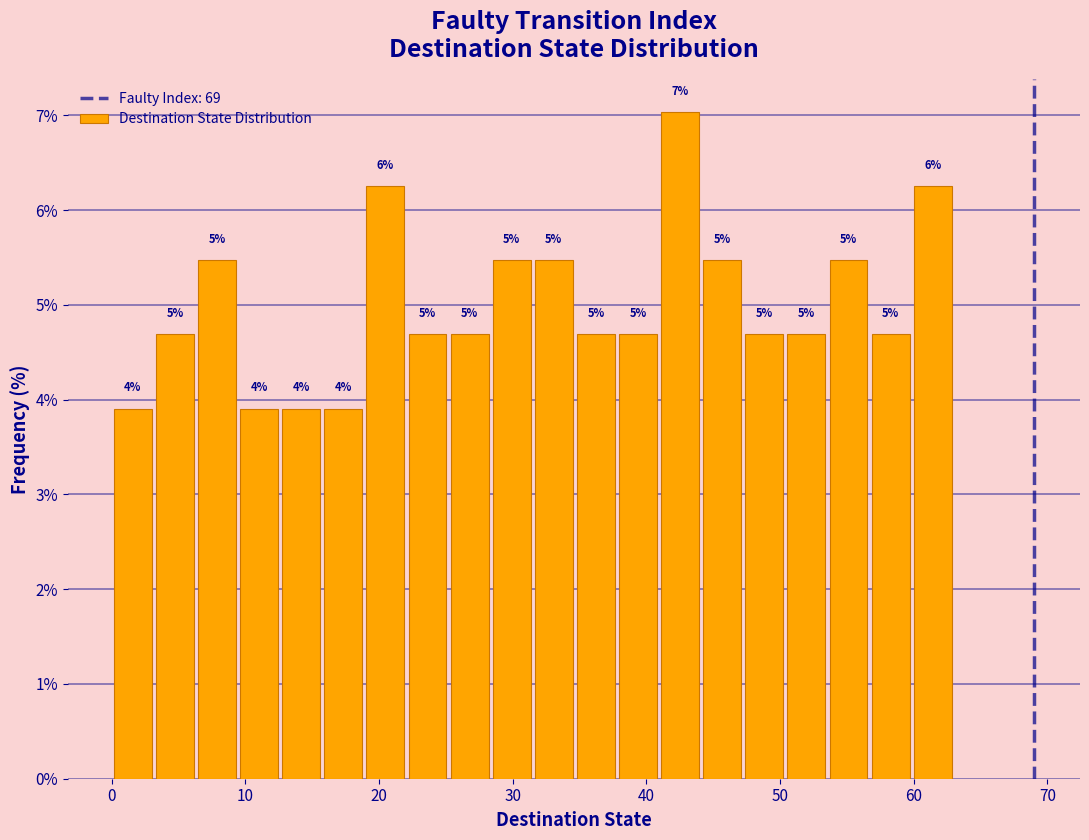

Around what value on the x-axis is the tallest bar? Give the approximate position of its centre, as read against the axis.

43